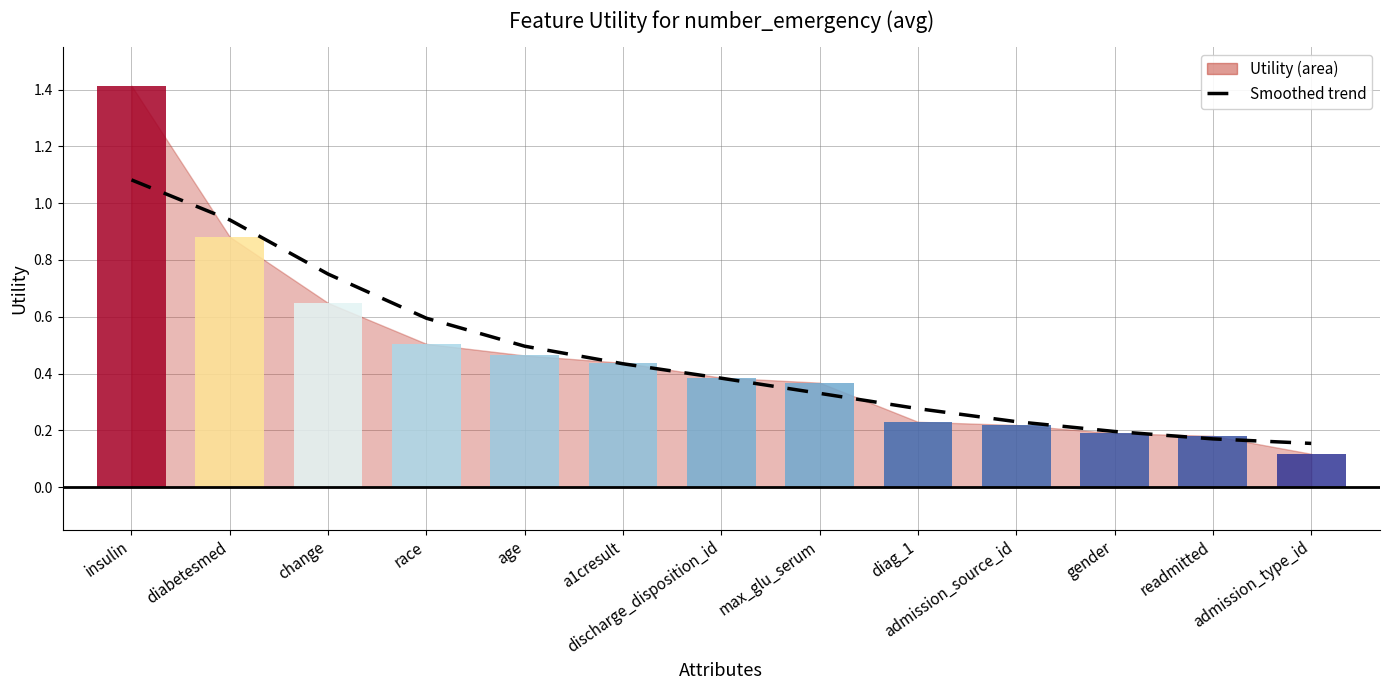

What value does the data have at diag_1?

0.3